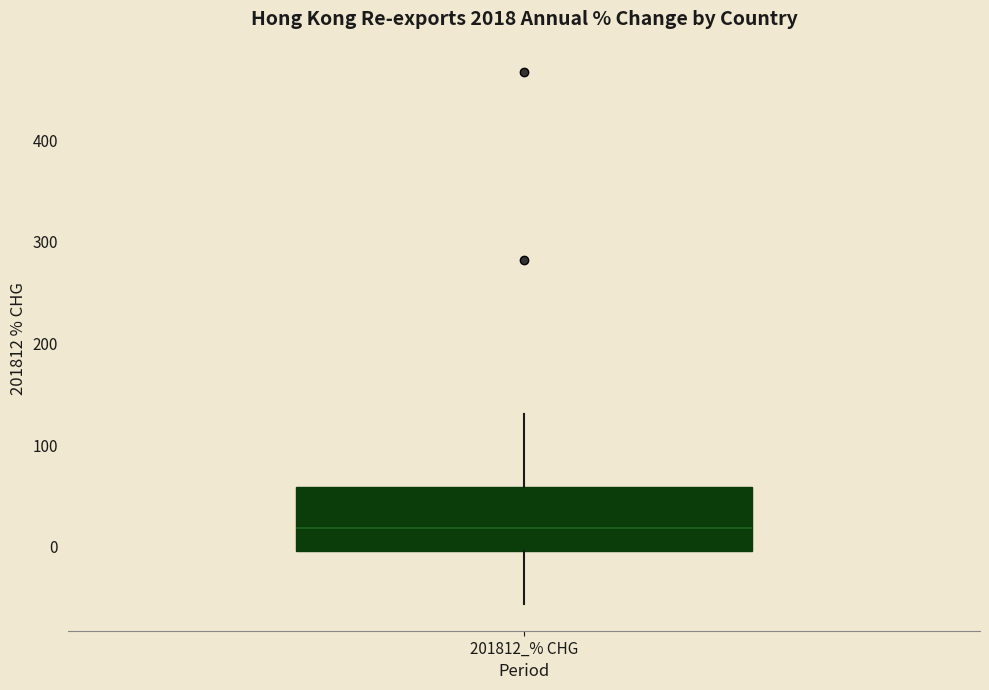

Read this box plot against the y-axis: the position of the median line, the range covered by the box, and the ends of both whiskers. The values are not printed on the chart, so give them approximately, as read against the axis.

median 20, box 0 to 60, whiskers -60 to 130